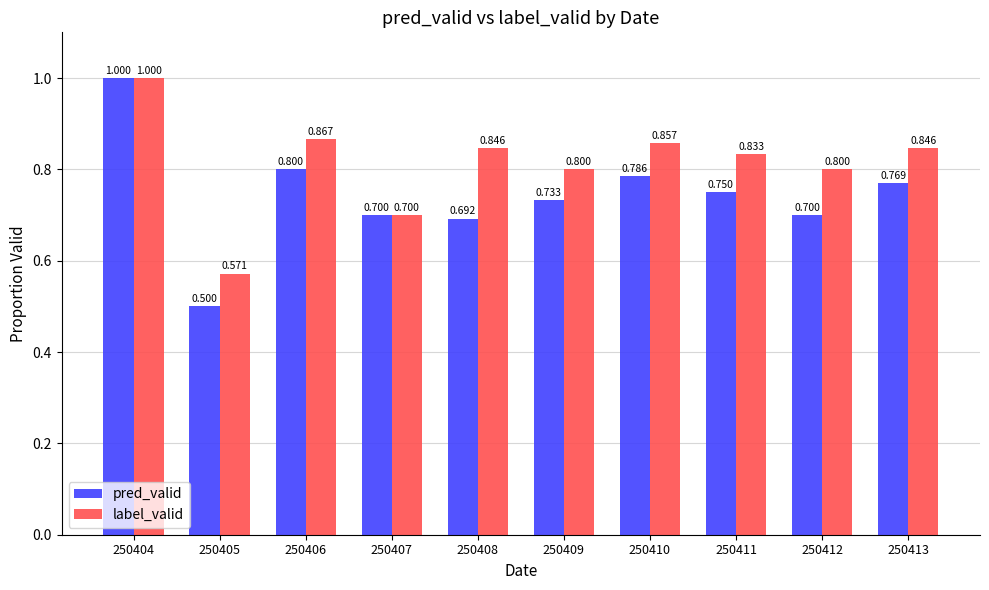

At which category does the chart reach its minimum across all series?

250405